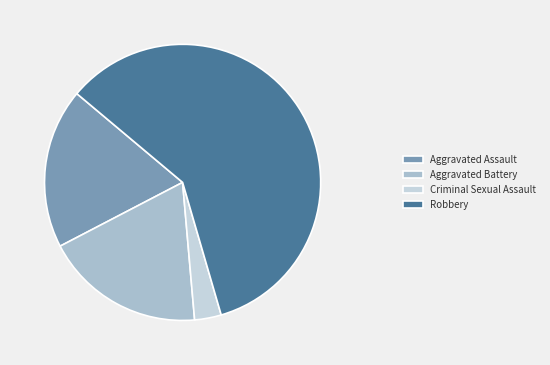

How many slices are in this pie chart?

4